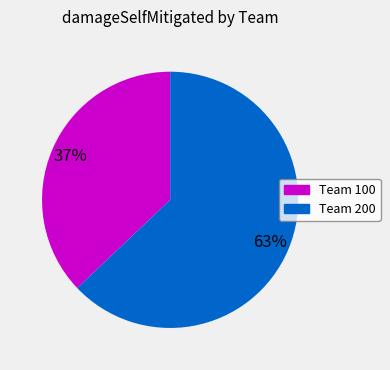

To the nearest percent, what is the average slice percentage?

50%